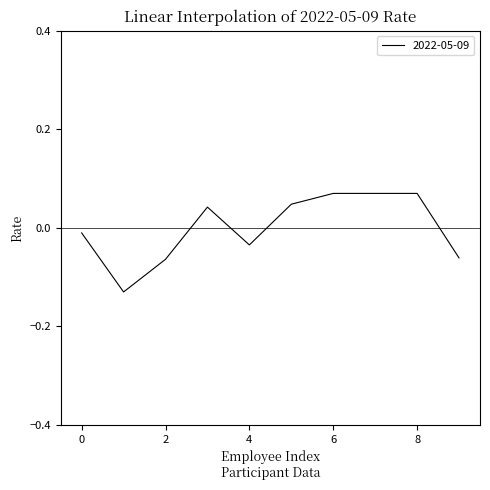

How many lines are shown in the chart?

1